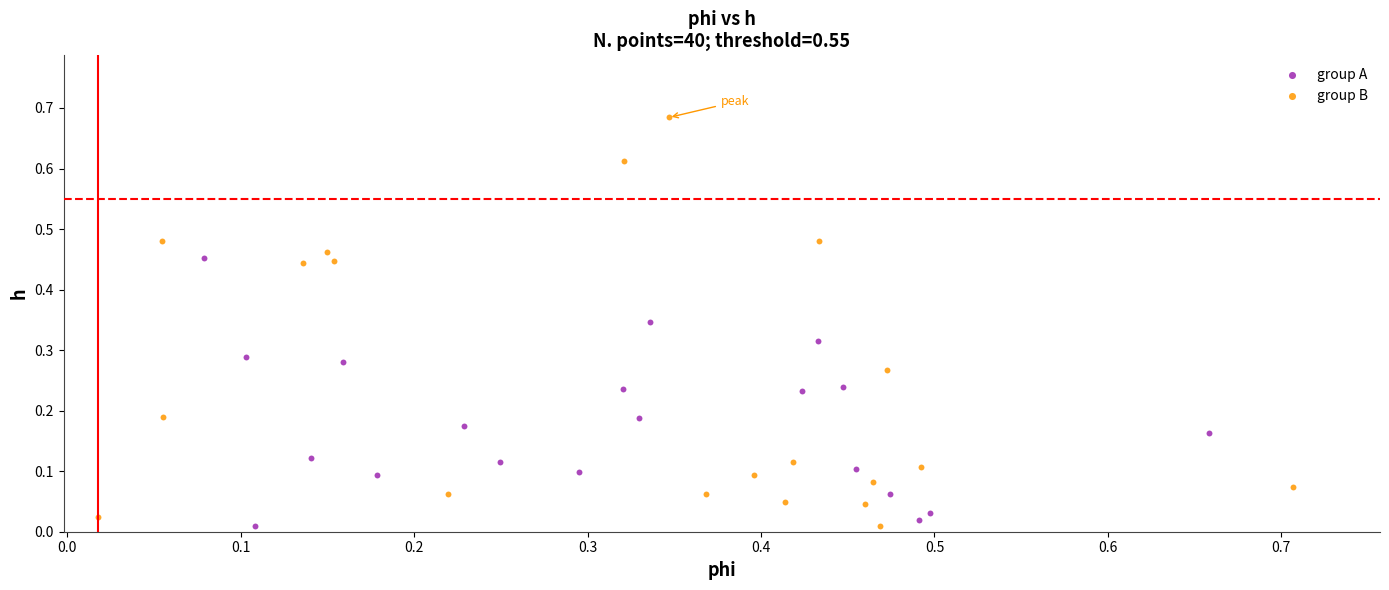

Which series reaches the maximum Y coordinate?

group B